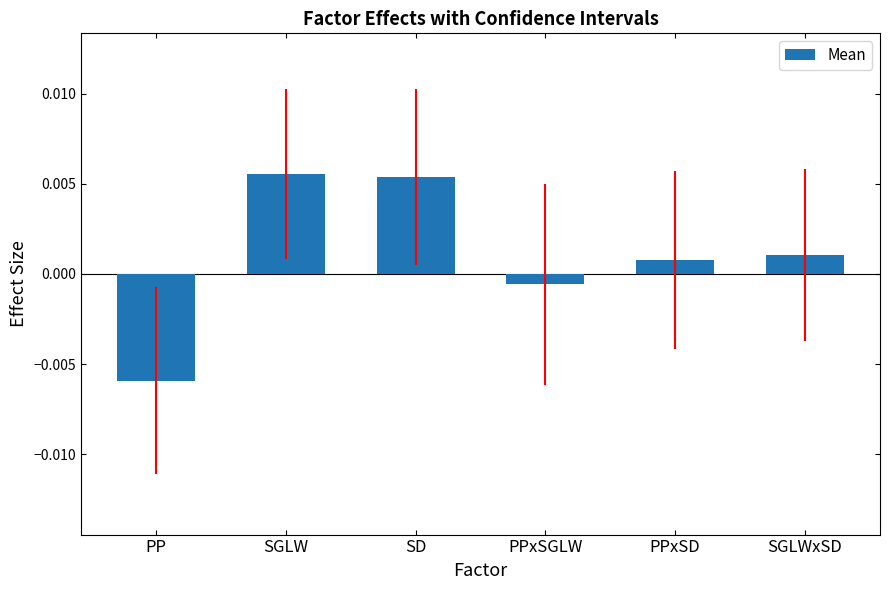

How many bars are there in total?

6